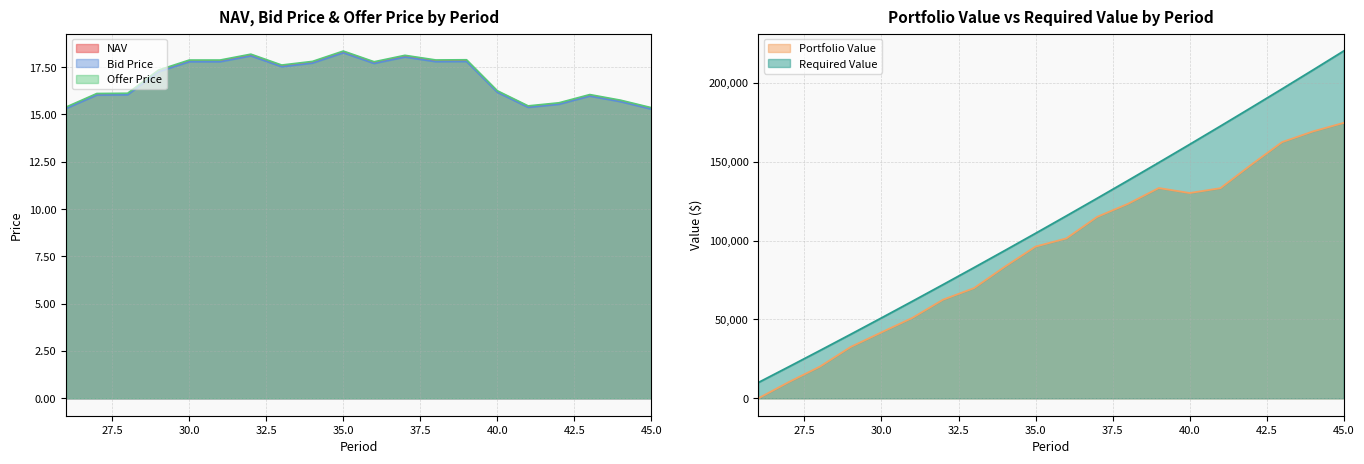

What is the spread (max minus min) of values at 34?

0.1